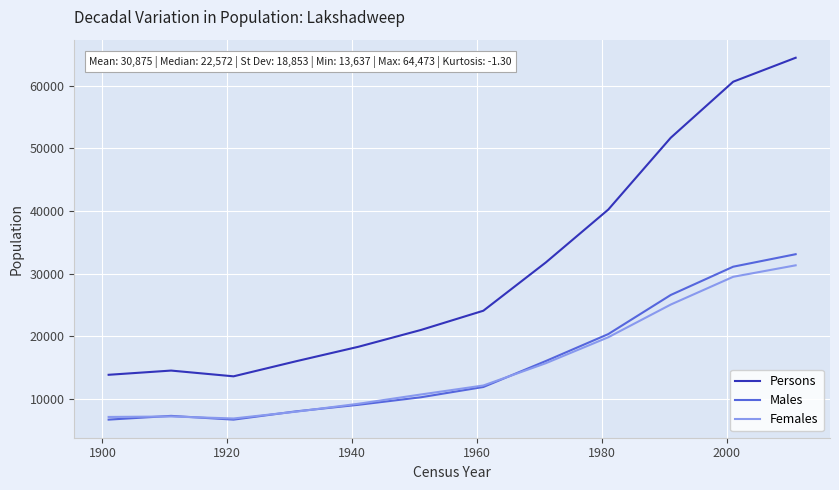

What is the minimum value for Persons?

13637